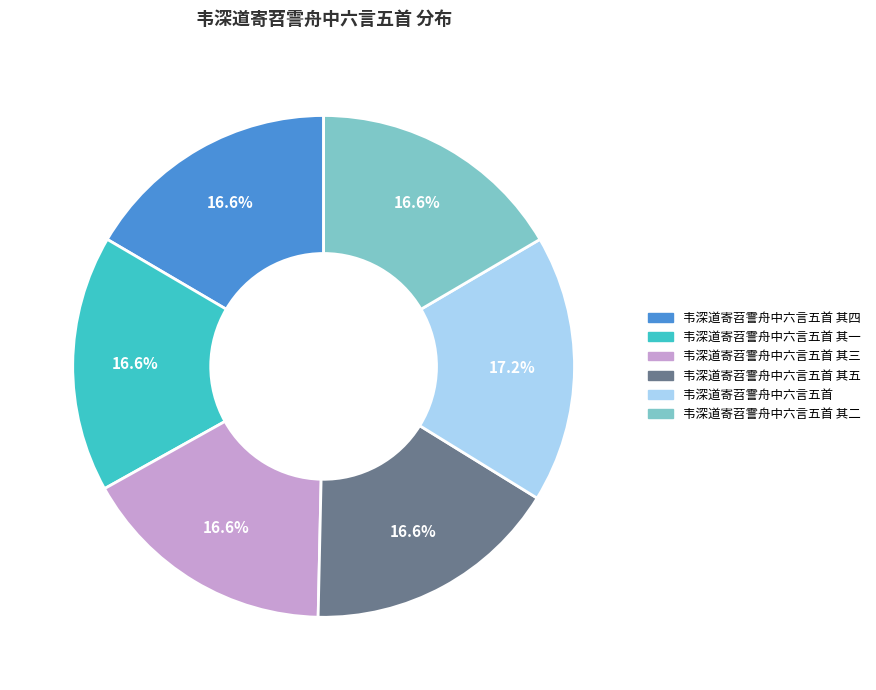

Is there a majority slice in this chart?

No